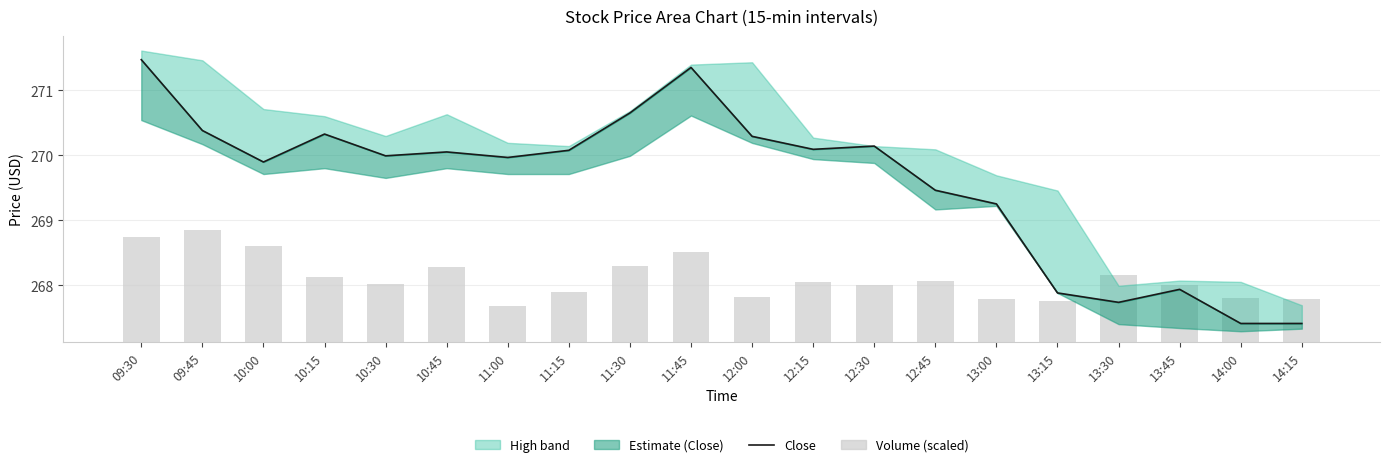

Where is Volume (scaled) nearest to the value 1?

10:15